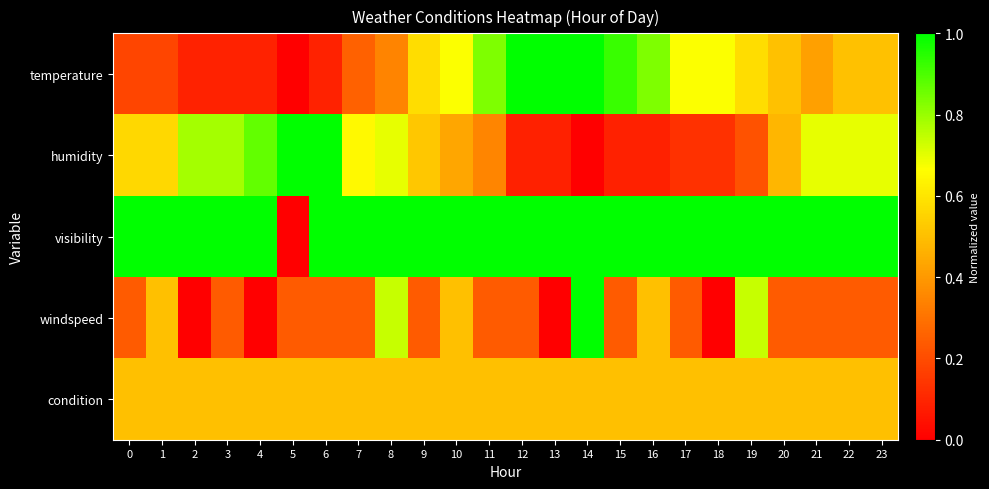

Between 7 and 8, which is larger?

8